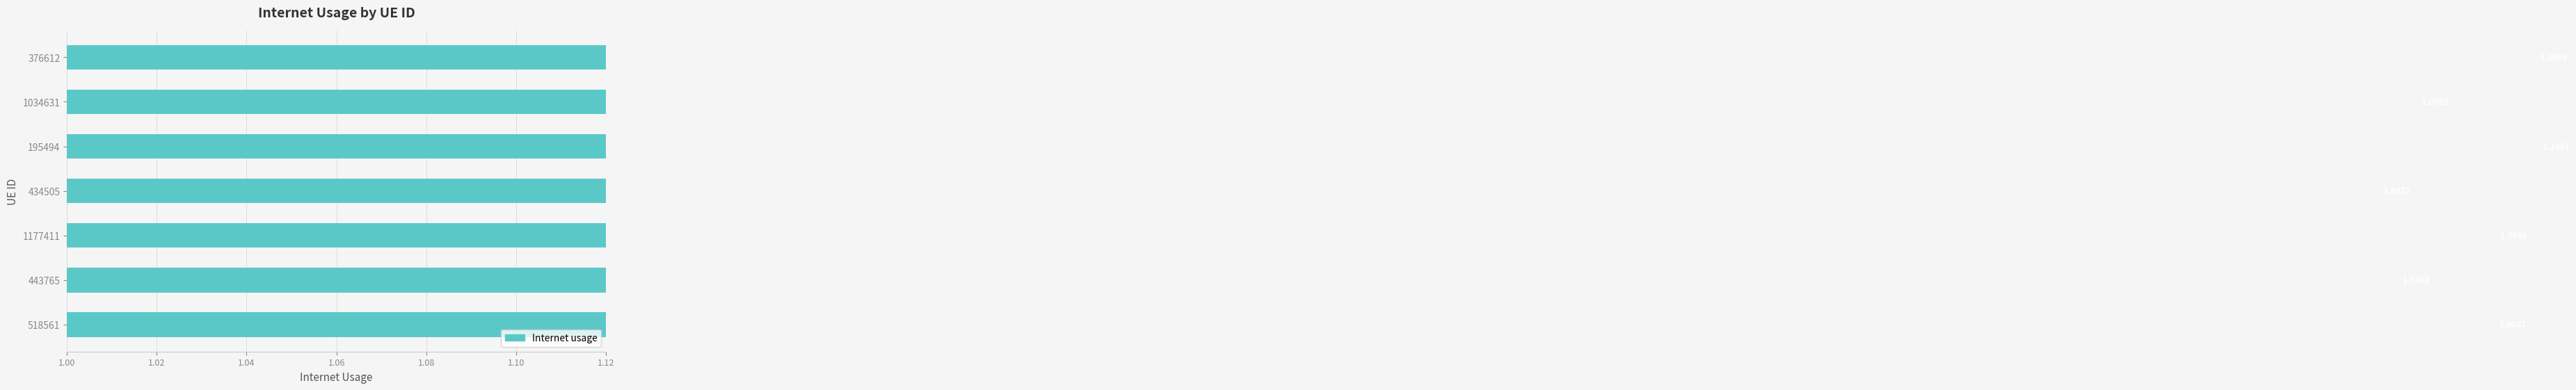

Reading left to right, what are all the values shown in this chart?

1.1	1.1	1.1	1.0	1.1	1.0	1.1